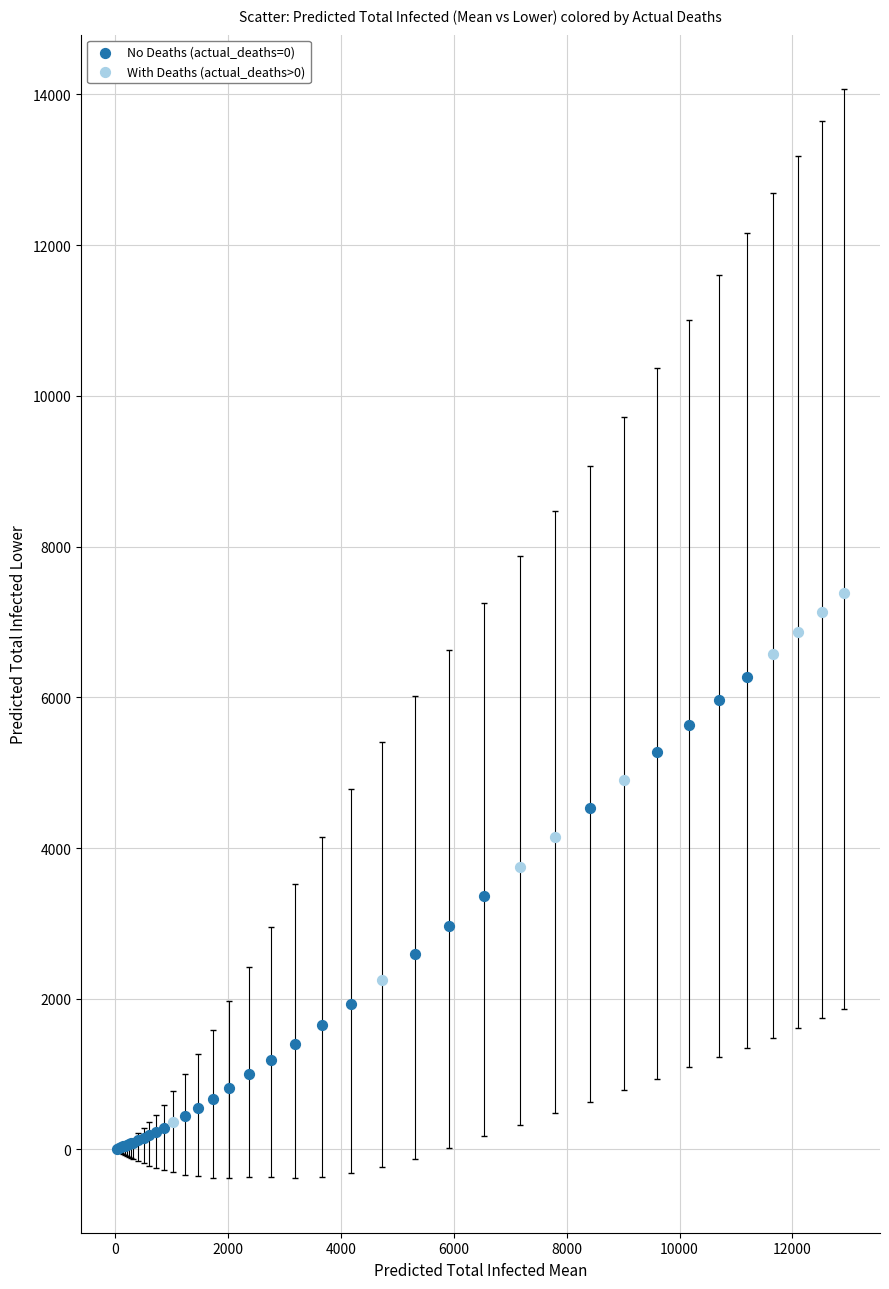

Which series contains the highest Y value?

With Deaths (actual_deaths>0)